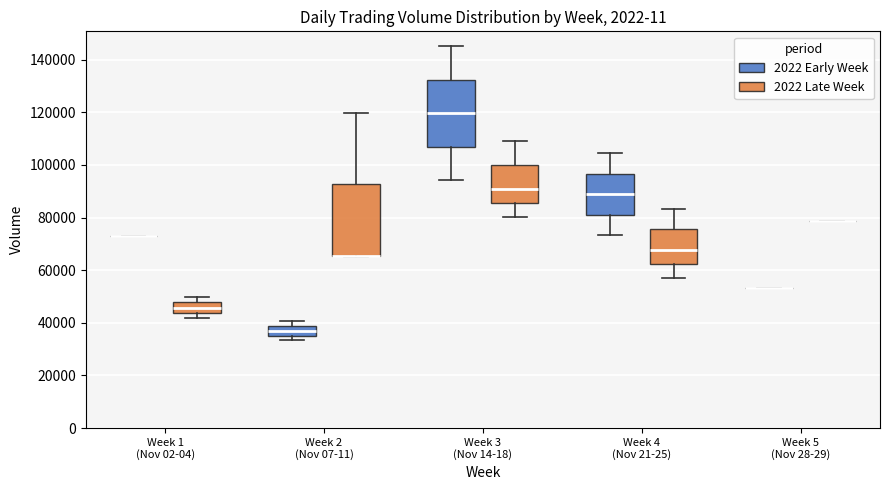

Reading left to right, transcribe this box plot: for each box, give where its median line is, the range the box spans, and where its two whiskers end, as read against the y-axis. The values are not printed on the chart, so give them approximately, as read against the axis.

Week 1 (Nov 02-04) (2022 Early Week): box collapsed to a line at 74000, whiskers 74000 to 74000
Week 1 (Nov 02-04) (2022 Late Week): median 46000, box 44000 to 48000, whiskers 42000 to 50000
Week 2 (Nov 07-11) (2022 Early Week): median 36000 (inside the box), box 36000 to 38000, whiskers 34000 to 40000
Week 2 (Nov 07-11) (2022 Late Week): median 66000 (drawn on the box's lower edge), box 66000 to 92000, whiskers 64000 to 120000
Week 3 (Nov 14-18) (2022 Early Week): median 120000, box 106000 to 132000, whiskers 94000 to 146000
Week 3 (Nov 14-18) (2022 Late Week): median 90000, box 86000 to 100000, whiskers 80000 to 110000
Week 4 (Nov 21-25) (2022 Early Week): median 88000, box 80000 to 96000, whiskers 74000 to 104000
Week 4 (Nov 21-25) (2022 Late Week): median 68000, box 62000 to 76000, whiskers 56000 to 84000
Week 5 (Nov 28-29) (2022 Early Week): box collapsed to a line at 54000, whiskers 54000 to 54000
Week 5 (Nov 28-29) (2022 Late Week): box collapsed to a line at 78000, whiskers 78000 to 78000